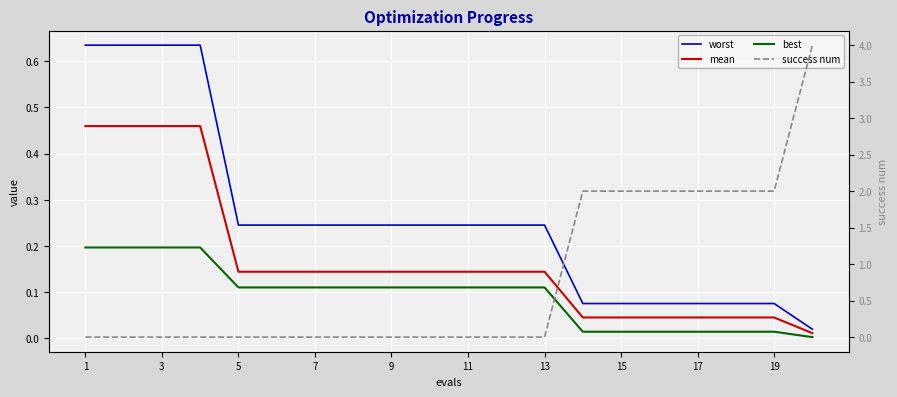

What is the difference between the second highest and second lowest values in the best series?

0.2